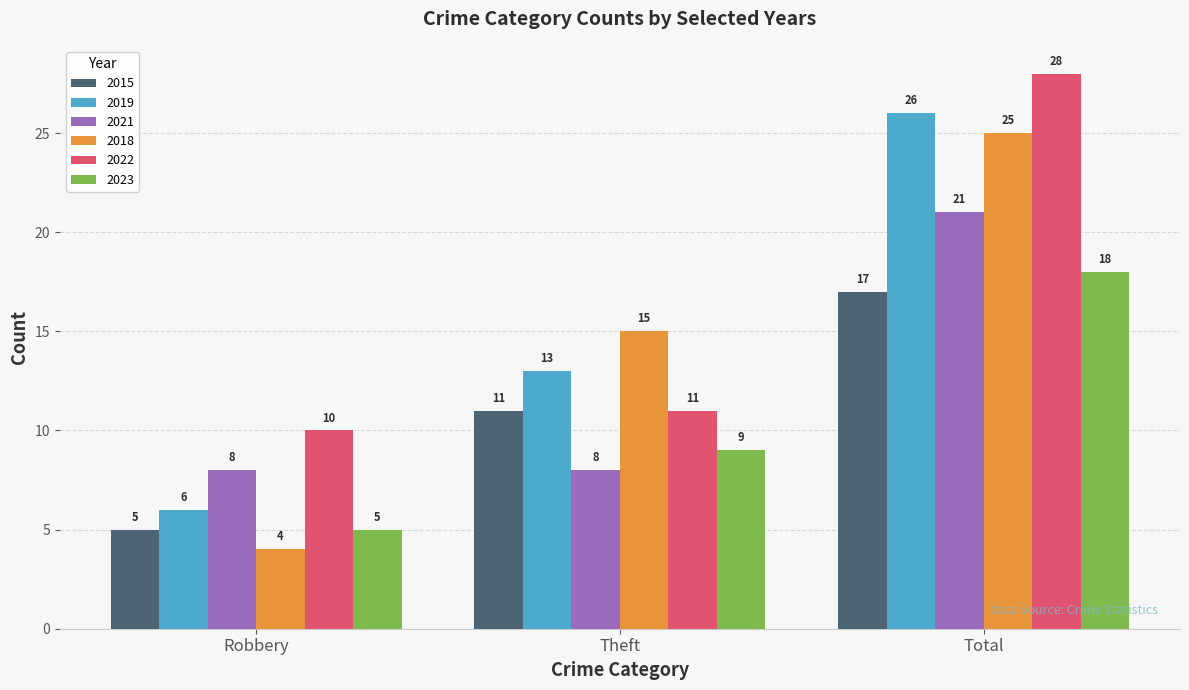

What are all the series names shown in the legend?

2015, 2019, 2021, 2018, 2022, 2023